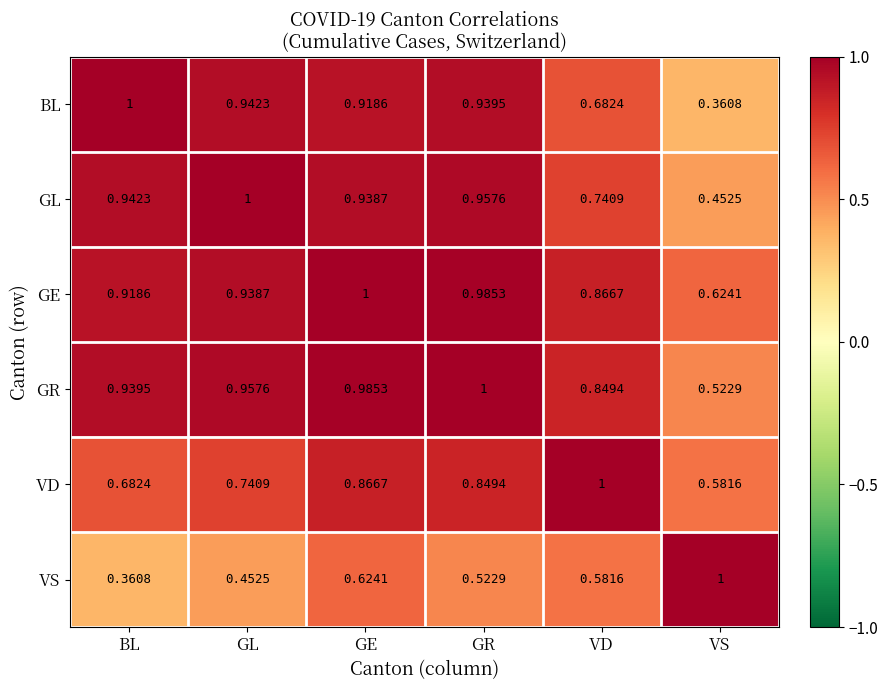

Between GL and GR, which series saw the biggest shift?

VD